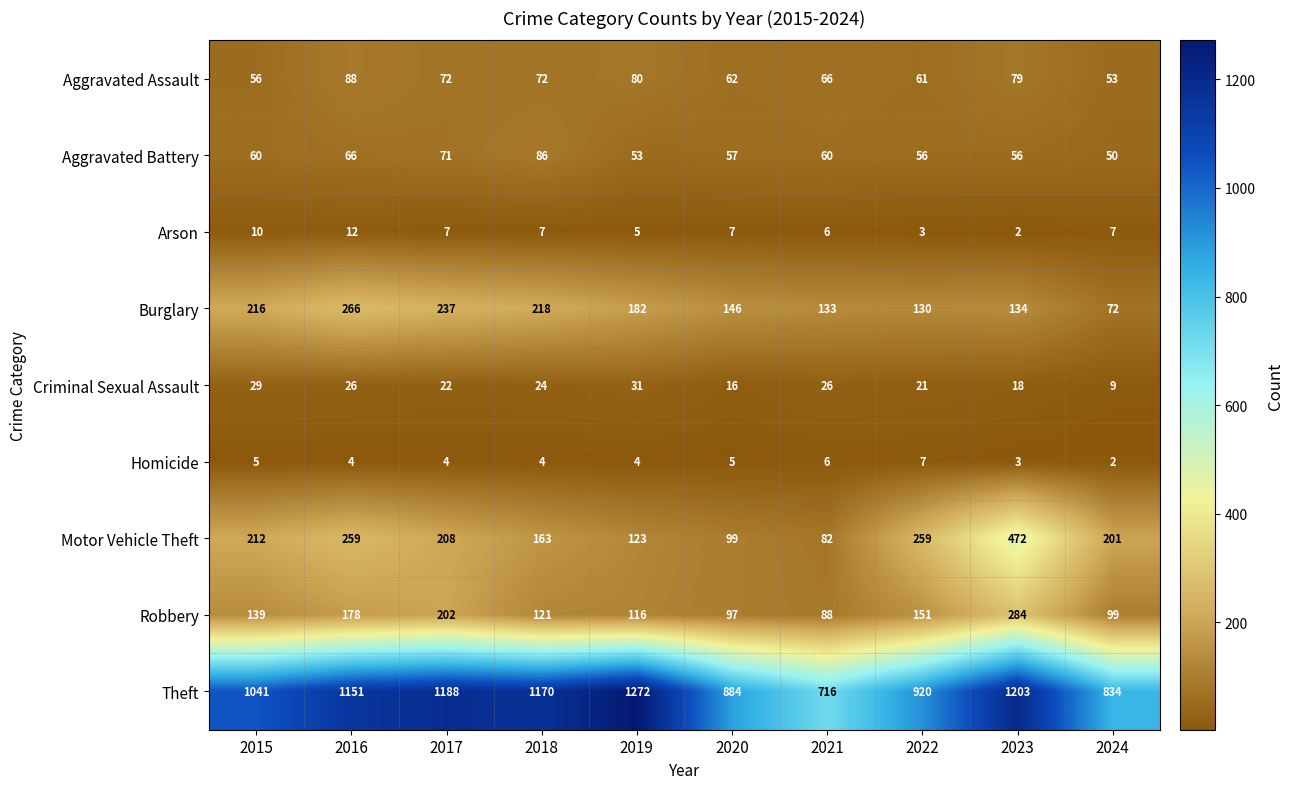

Which series has the largest total across all categories?

Theft